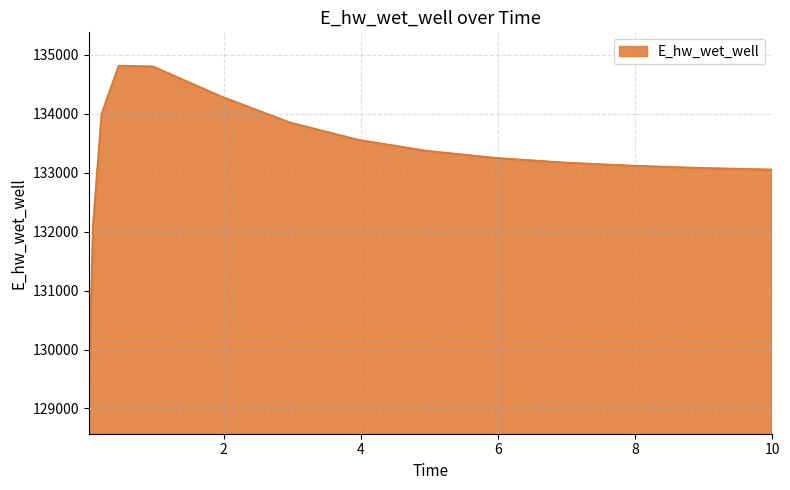

What is the sum of all values?

1998623.1